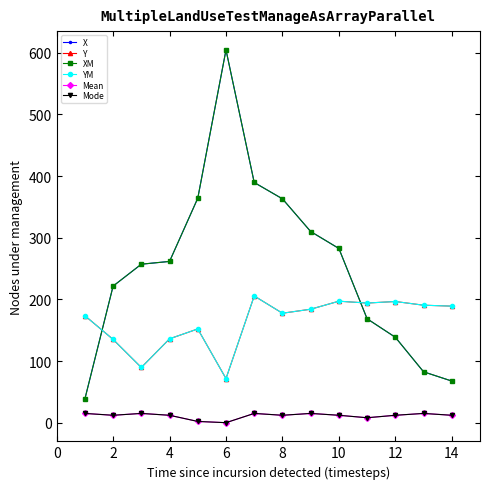

What is the average value of the X series?

253.5